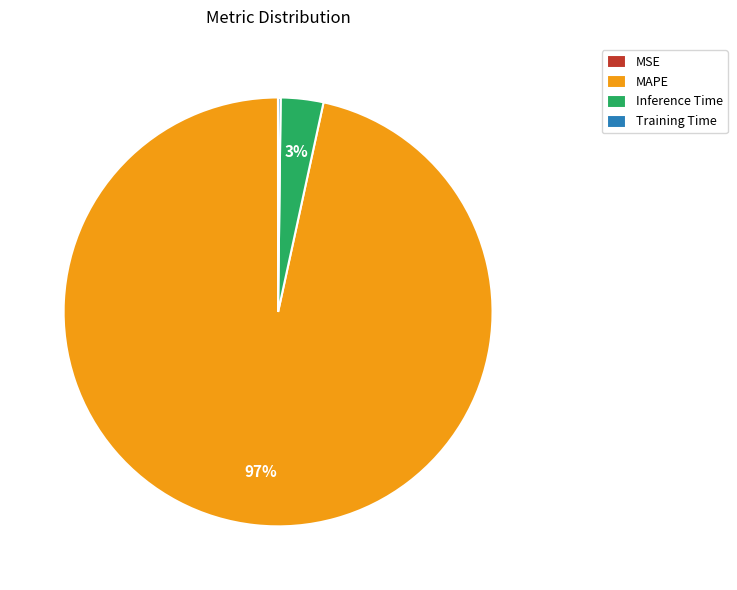

Which slice represents more than half of the pie?

MAPE